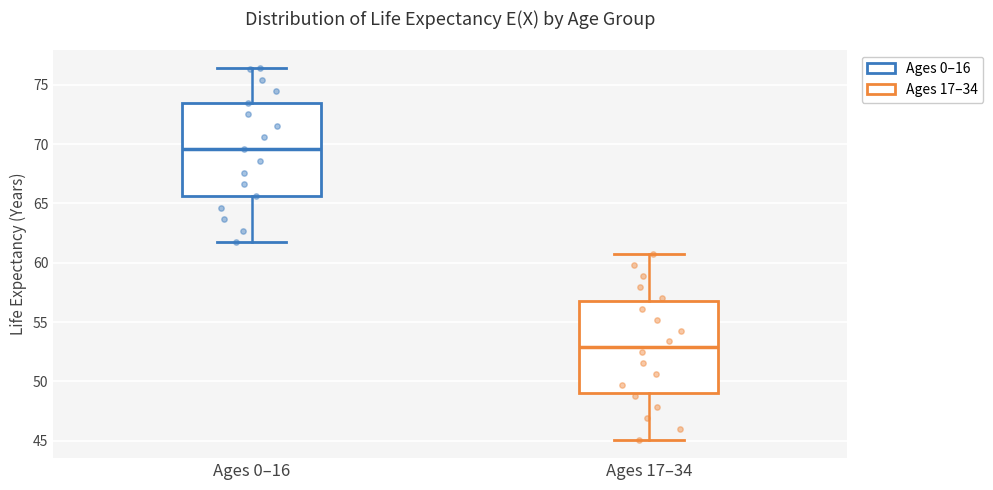

Reading left to right, read every box against the y-axis: the position of its median line, the range the box covers, and the ends of its whiskers. The values are not printed on the chart, so give them approximately, as read against the axis.

Ages 0–16: median 69.5, box 65.5 to 73.5, whiskers 61.5 to 76.5
Ages 17–34: median 53.0, box 49.0 to 57.0, whiskers 45.0 to 61.0